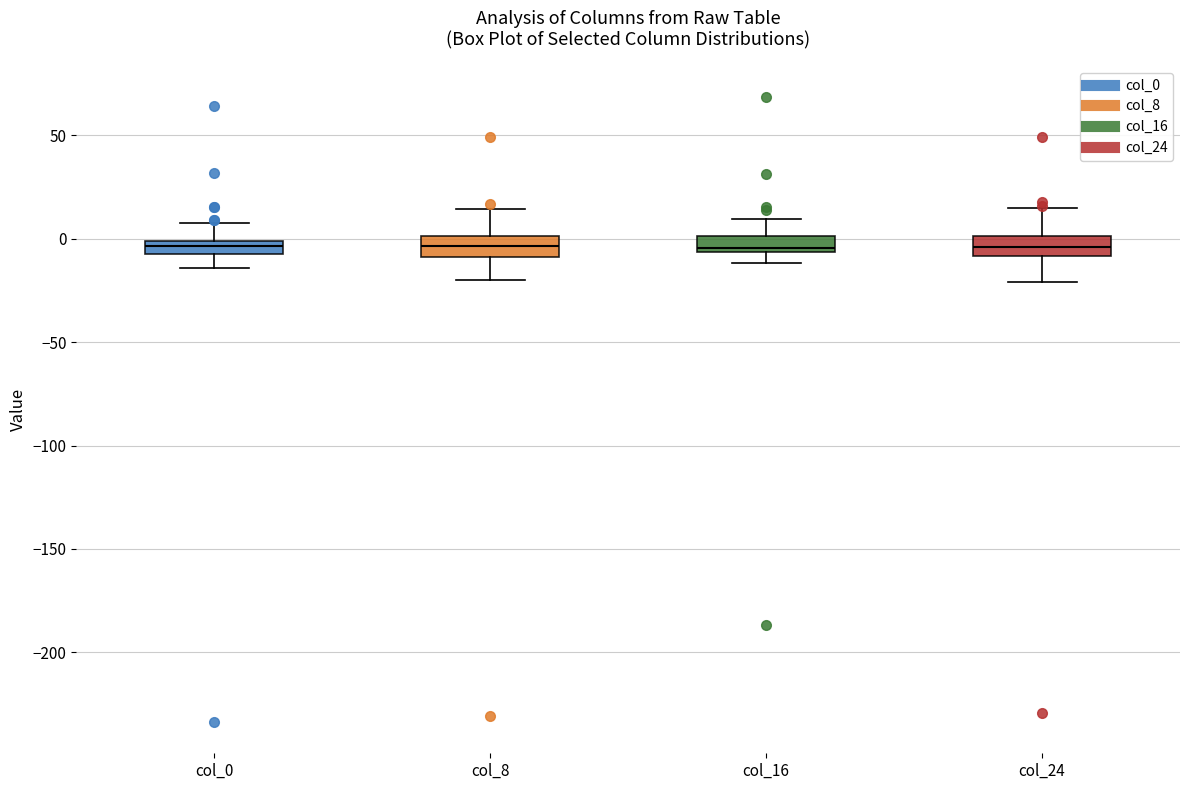

Where does the lower whisker of the box for col_24 end on the y-axis? The values are not printed on the chart, so give them approximately, as read against the axis.

-20